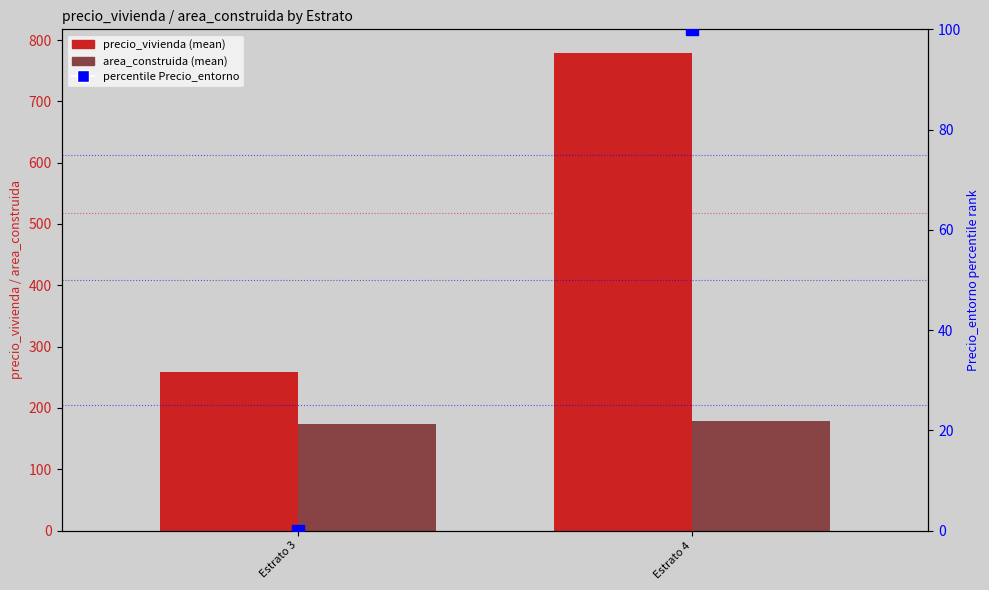

How many distinct data groups are displayed?

3